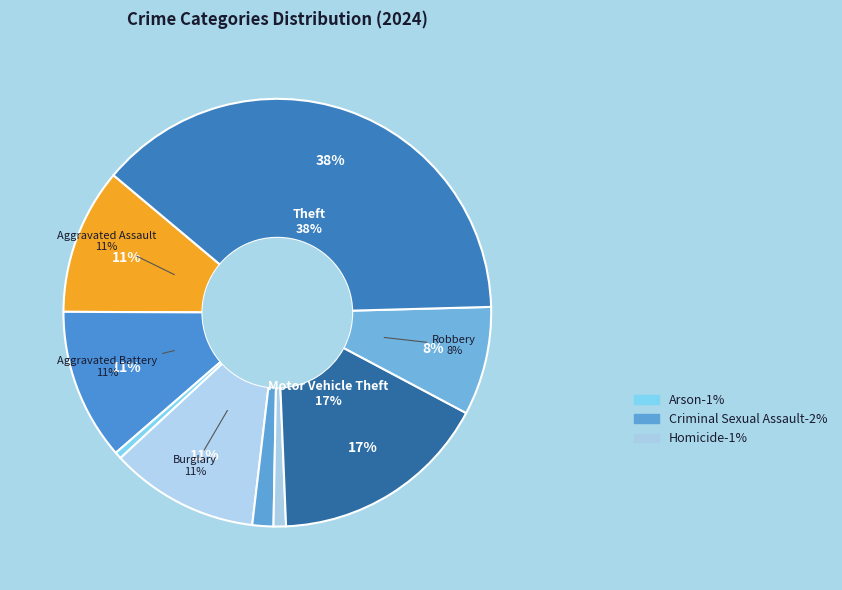

To the nearest percent, what is the average slice percentage?

11%